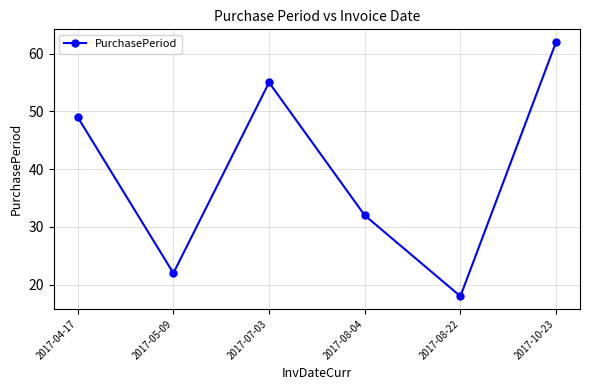

At which label is the value closest to 40?

2017-08-04